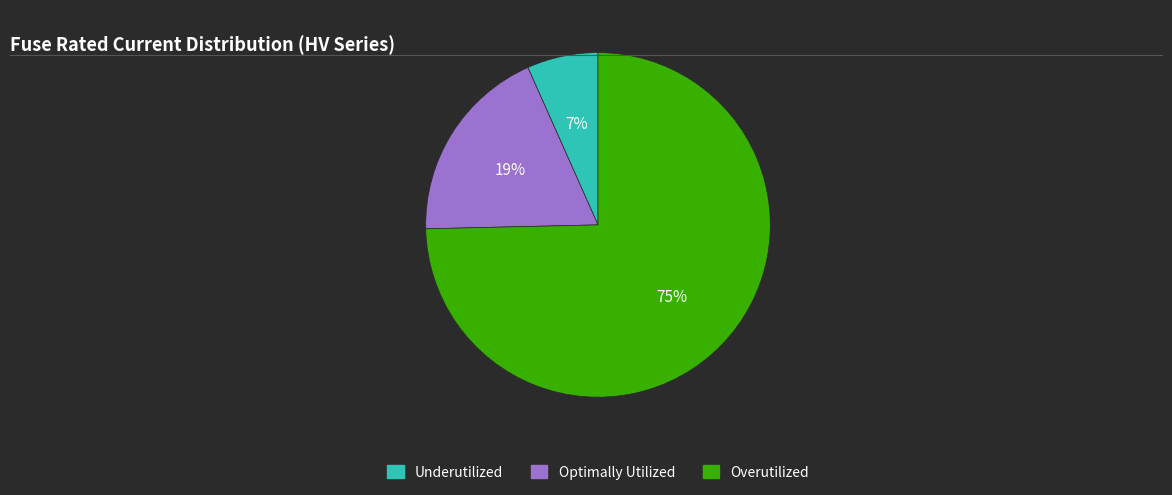

To the nearest percent, what is the average slice percentage?

33%